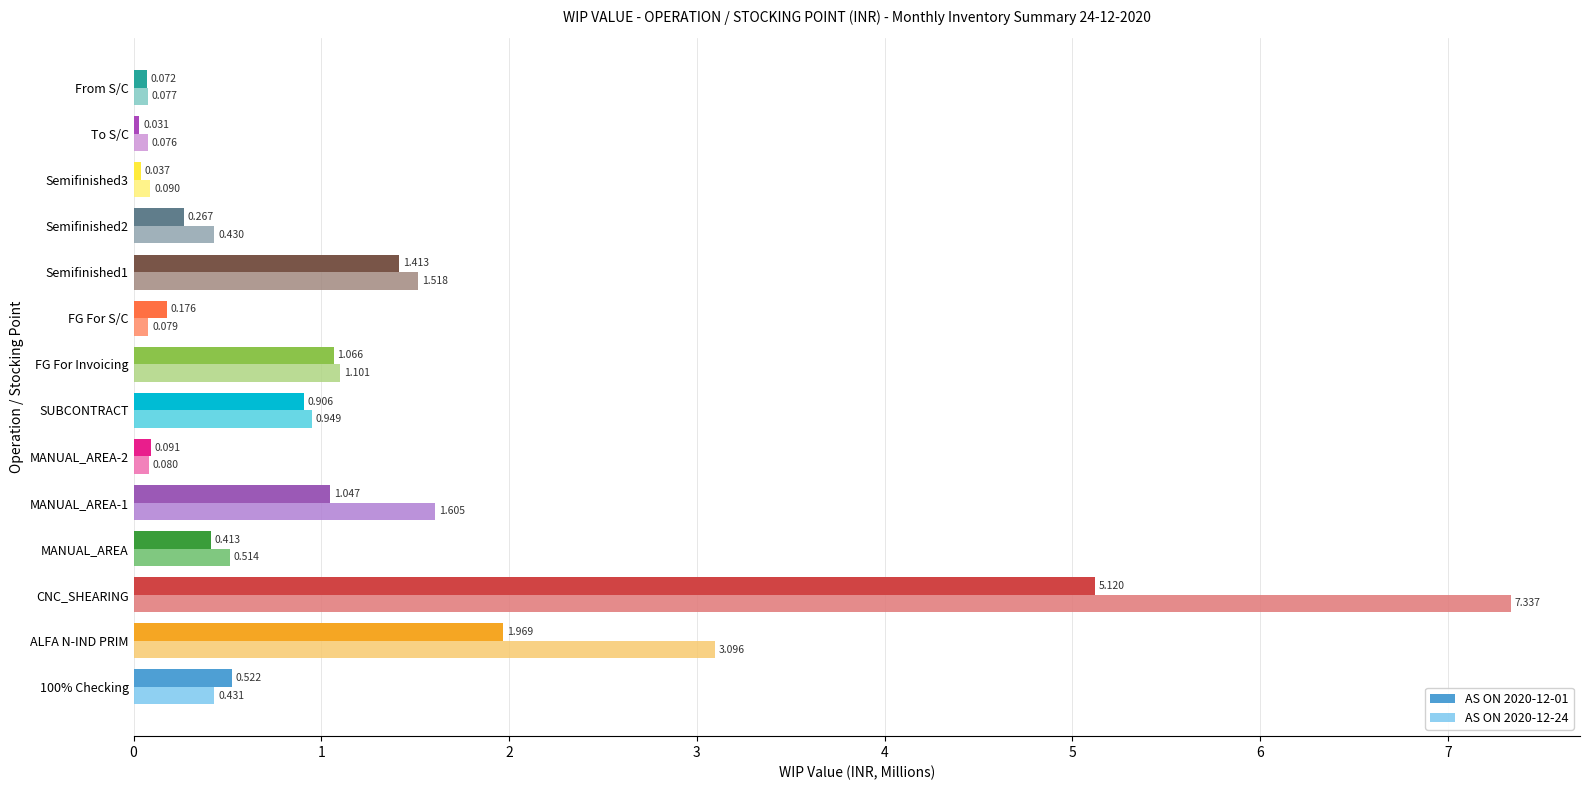

Is the value of AS ON 2020-12-01 at SUBCONTRACT greater than the value of AS ON 2020-12-24 at Semifinished3?

Yes